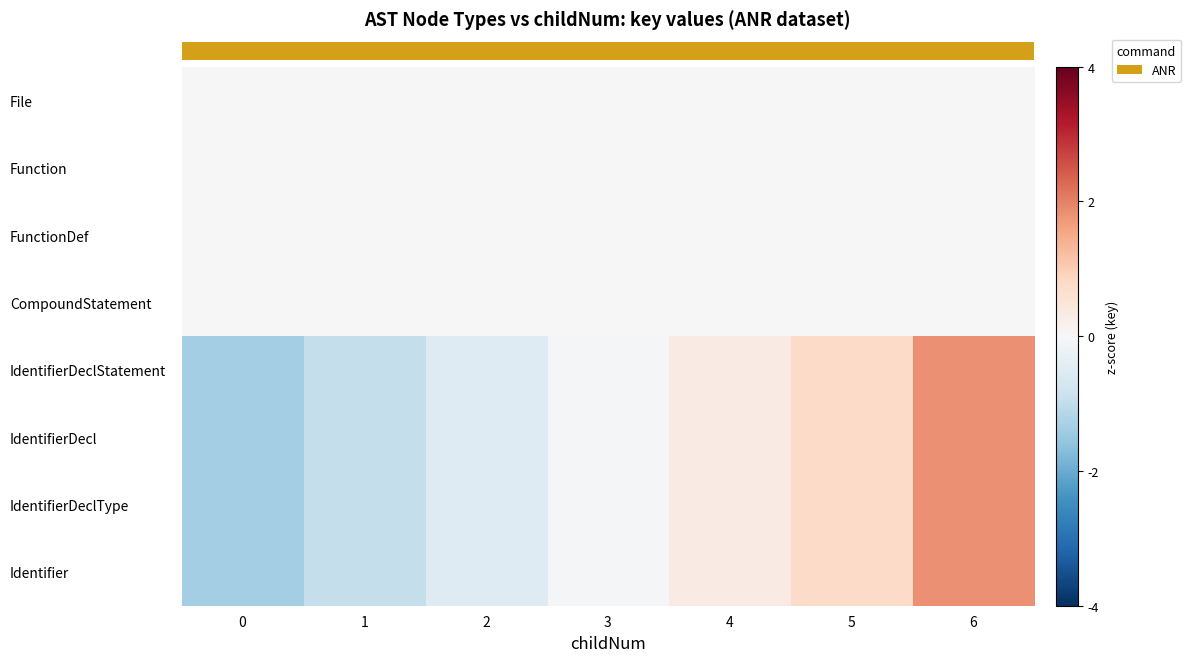

The value of FunctionDef at 4 is 0.0. True or false?

True